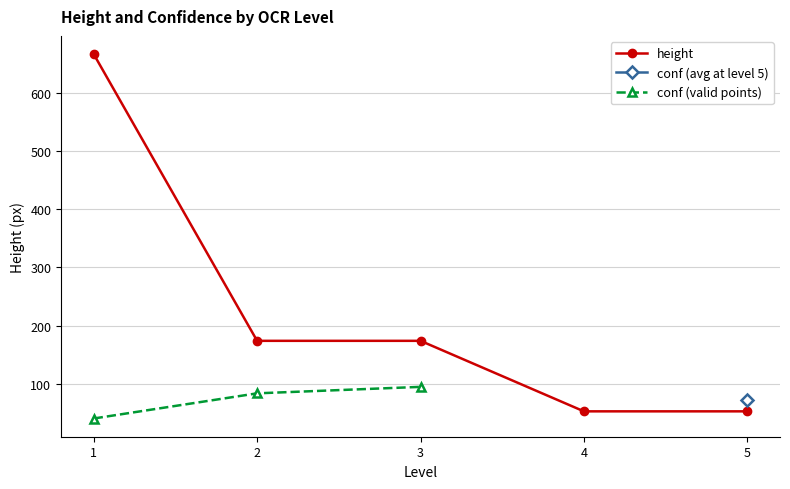

What is the minimum value for height?

53.0